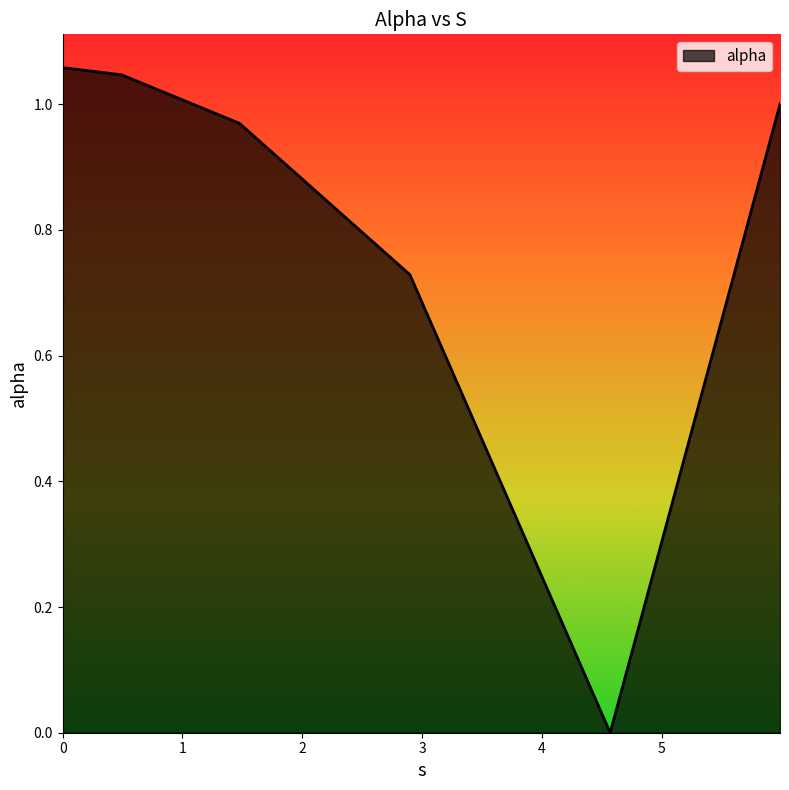

What is the sum of all values?

4.8